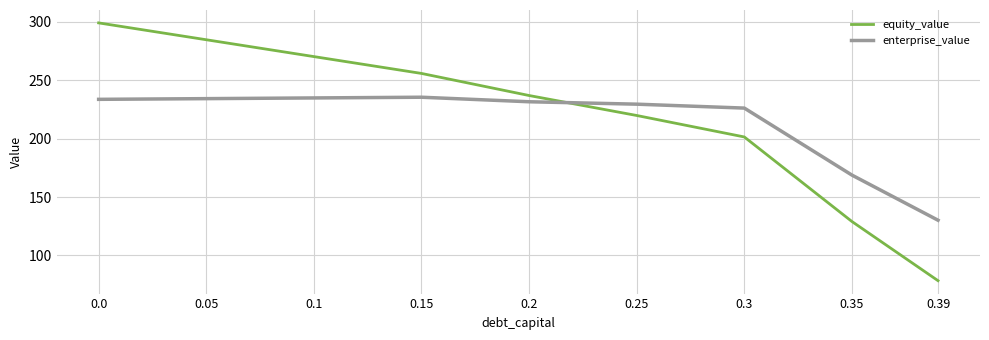

Does the chart display data point markers on the line(s)?

No